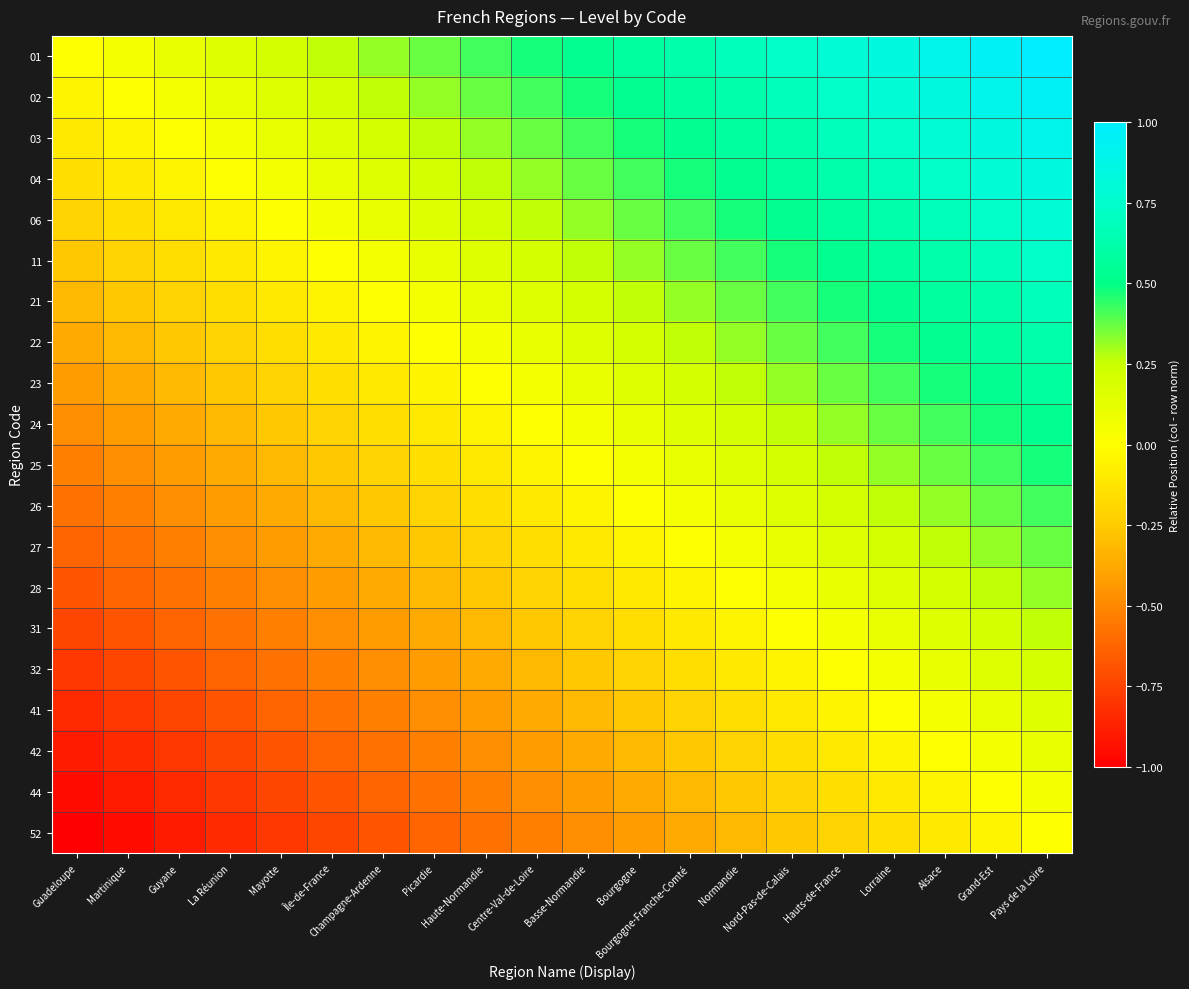

At which category does the chart reach its peak across all series?

Pays de la Loire